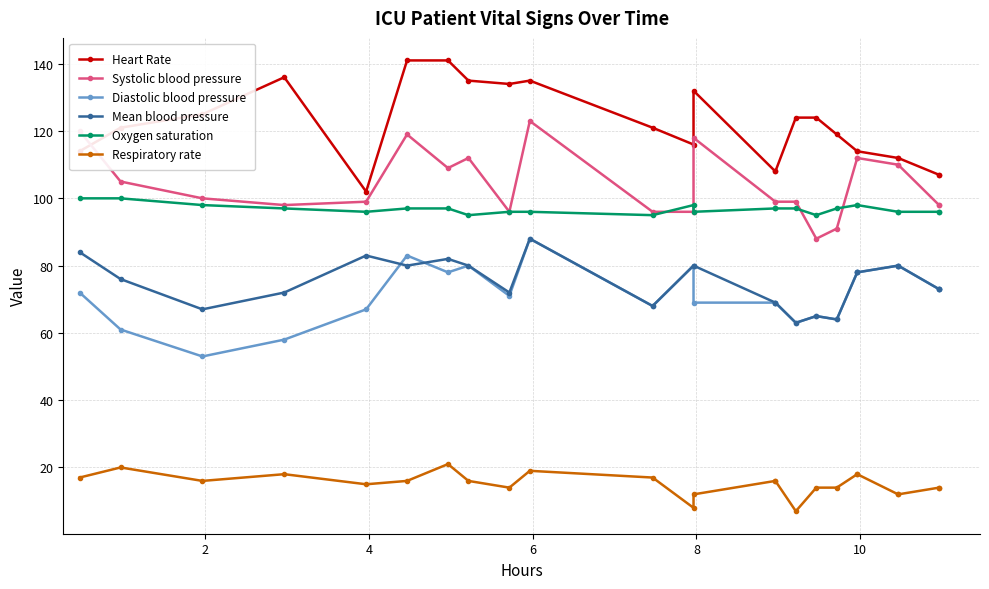

True or false: Systolic blood pressure and Respiratory rate cross at least once.

False